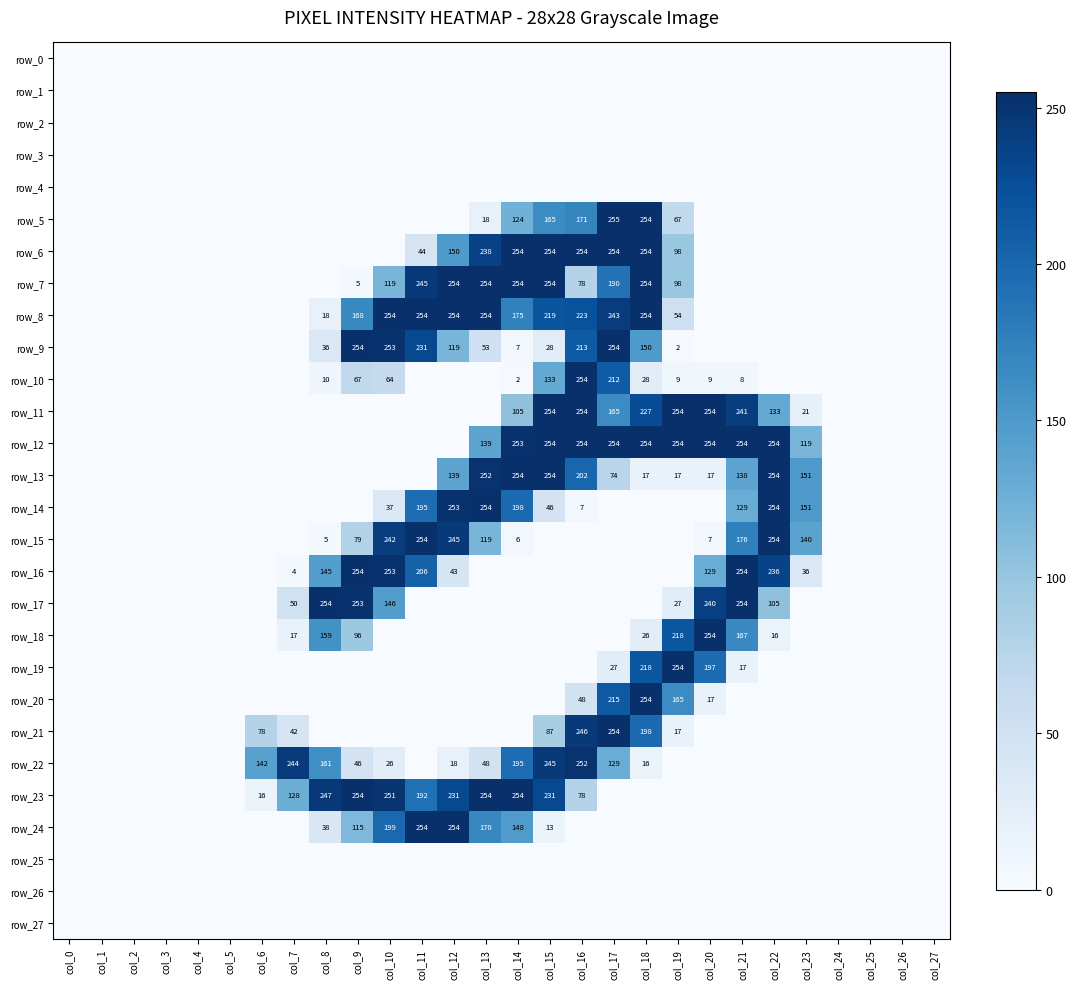

At how many categories does at least one series exceed 94?

18